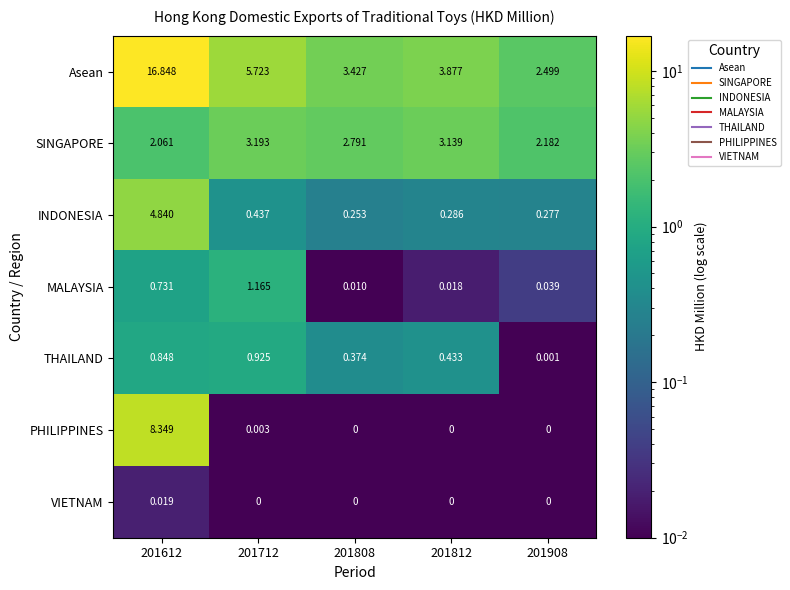

Is the value of INDONESIA at 201908 greater than the value of VIETNAM at 201808?

Yes